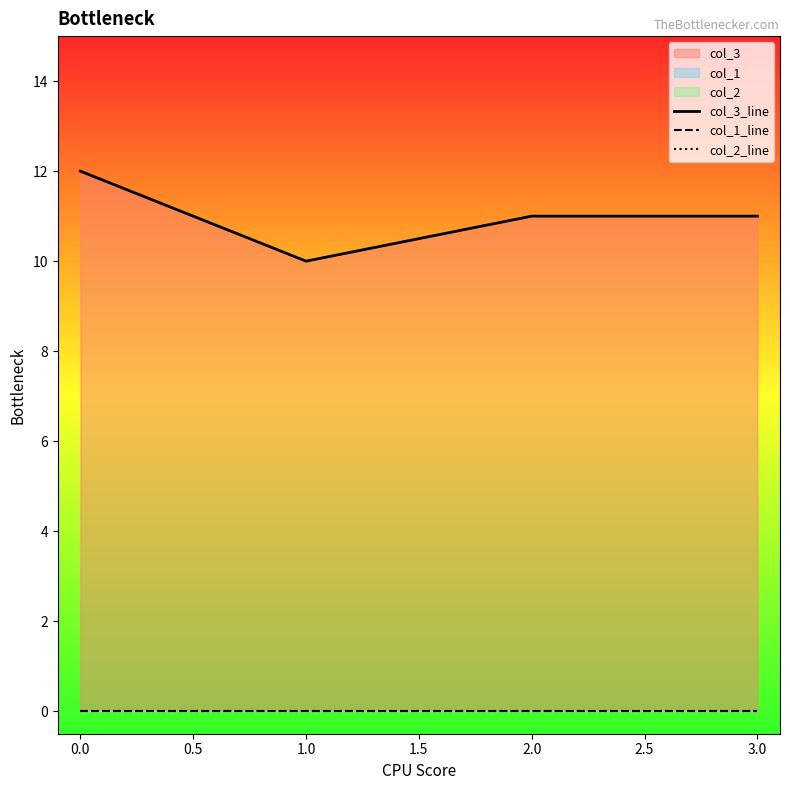

Is the value of col_2_line at 0.0 greater than the value of col_3_line at 0.0?

No